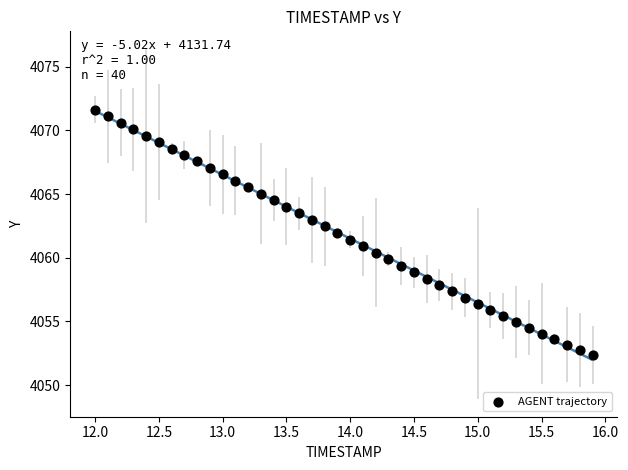

What is the range of Y values (max minus min)?

19.3